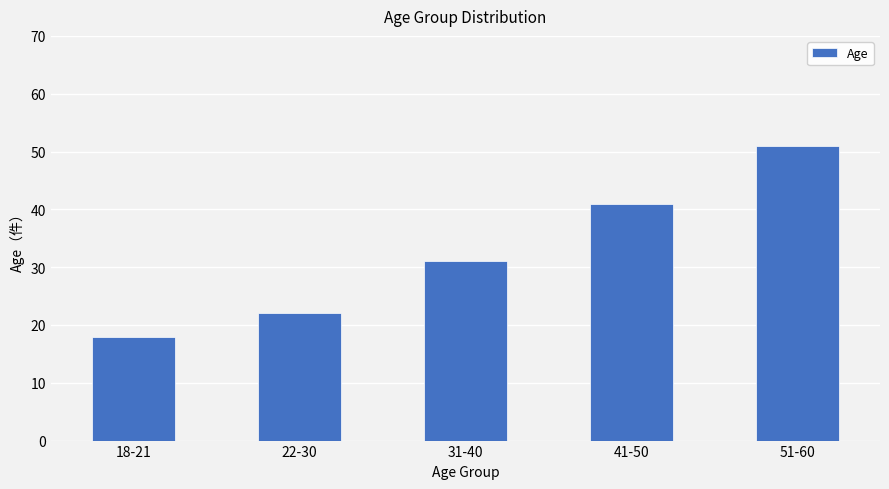

Reading left to right, transcribe all the data shown in this chart.

18	22	31	41	51